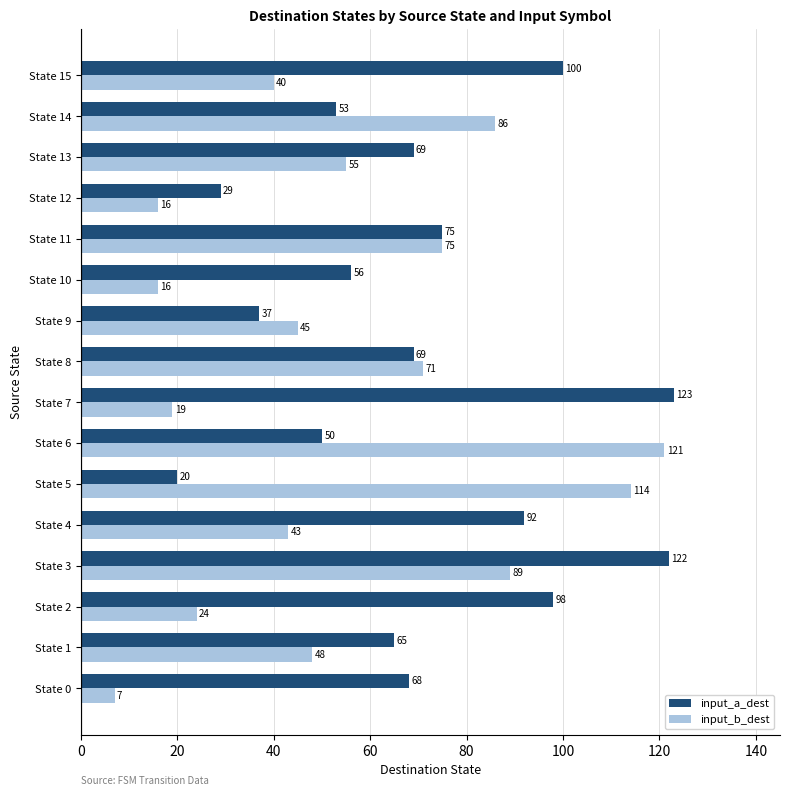

List the series in order of their peak value, highest first.

input_a_dest, input_b_dest